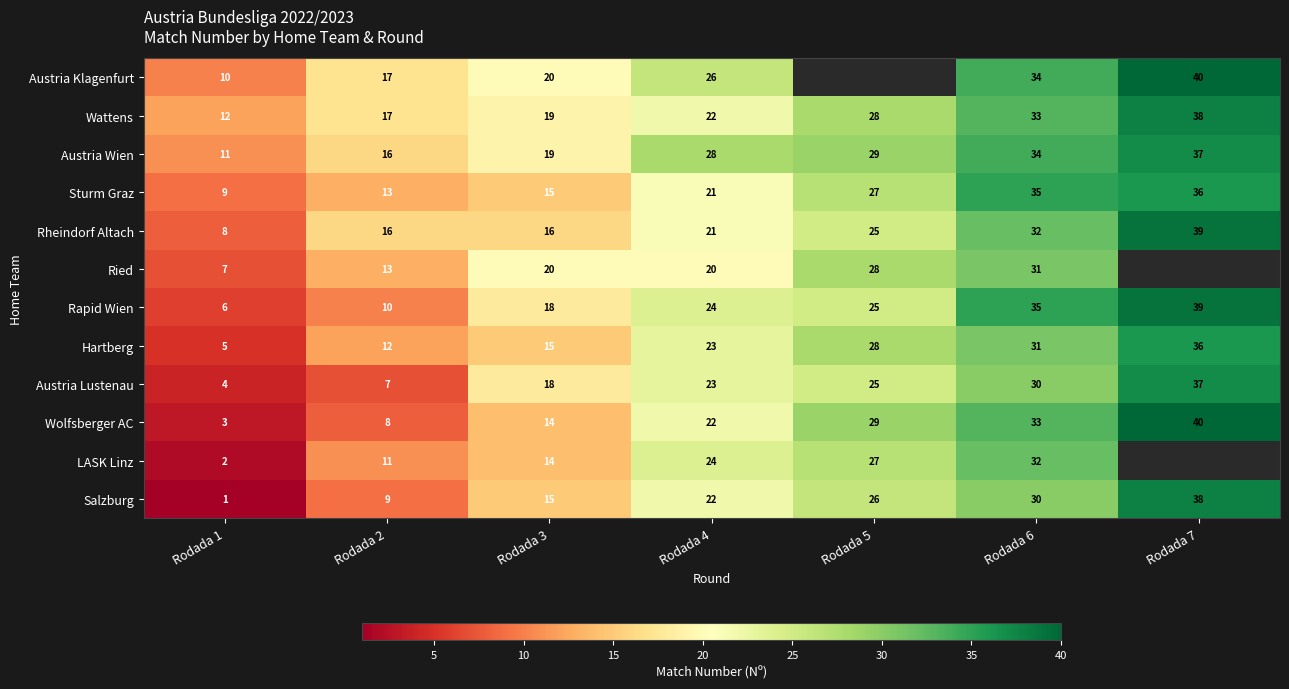

At which label is Austria Wien closest to 24?

Rodada 4